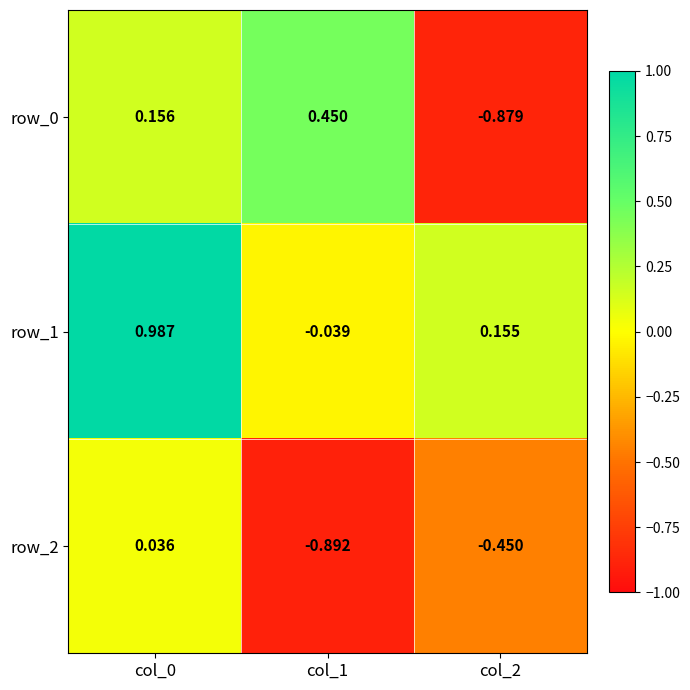

Is the value of row_1 at col_2 greater than the value of row_0 at col_1?

No